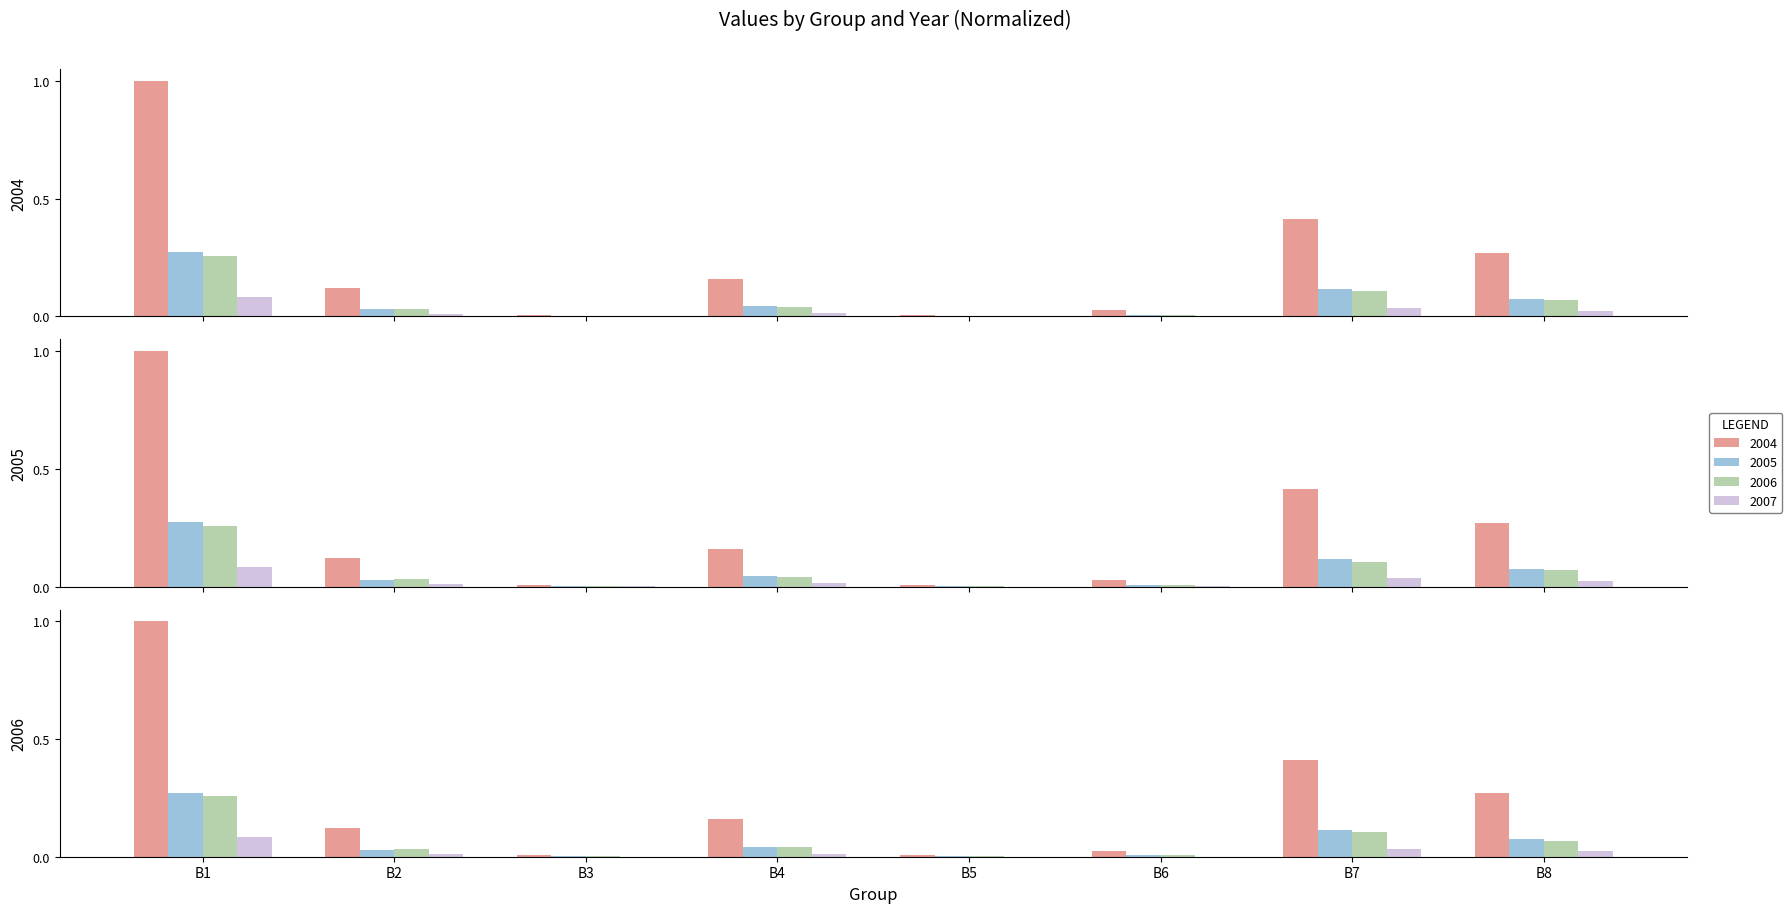

Rank the categories by 2006 value from lowest to highest.

B5, B3, B6, B2, B4, B8, B7, B1